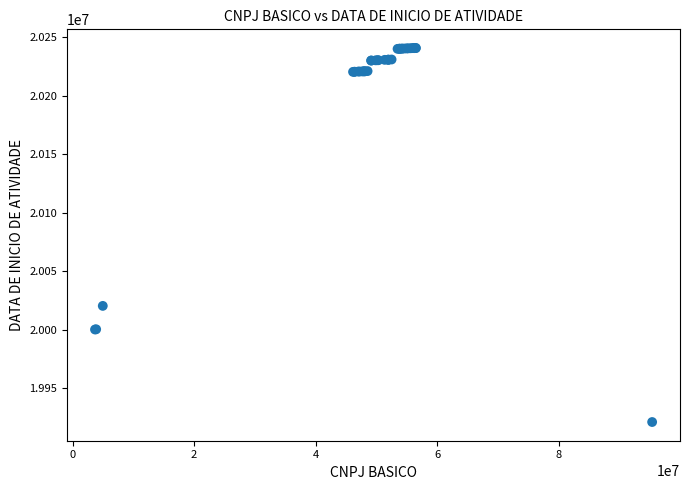

What Y value in the scatter plot is closest to 20080916?

20020325